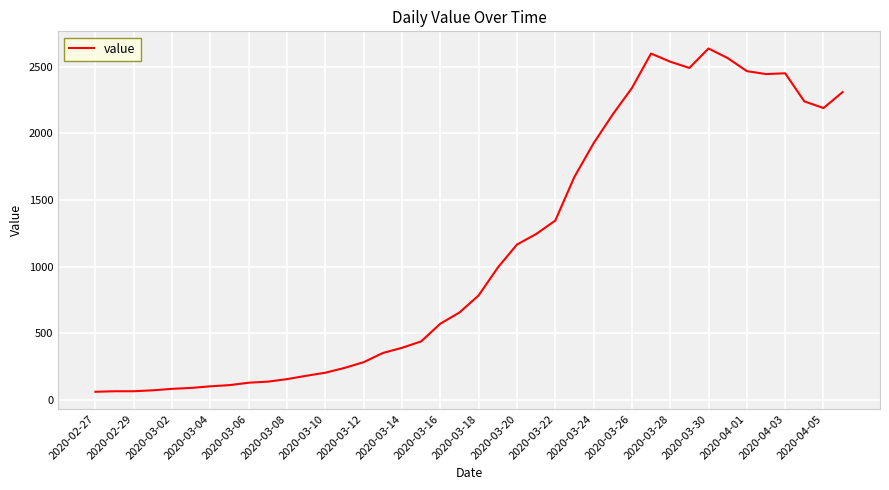

True or false: the data has more than 0 interior local peaks.

True